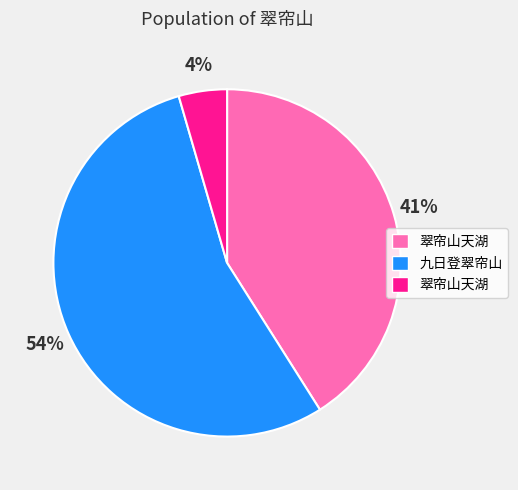

Is there any slice that represents more than half of the pie?

Yes